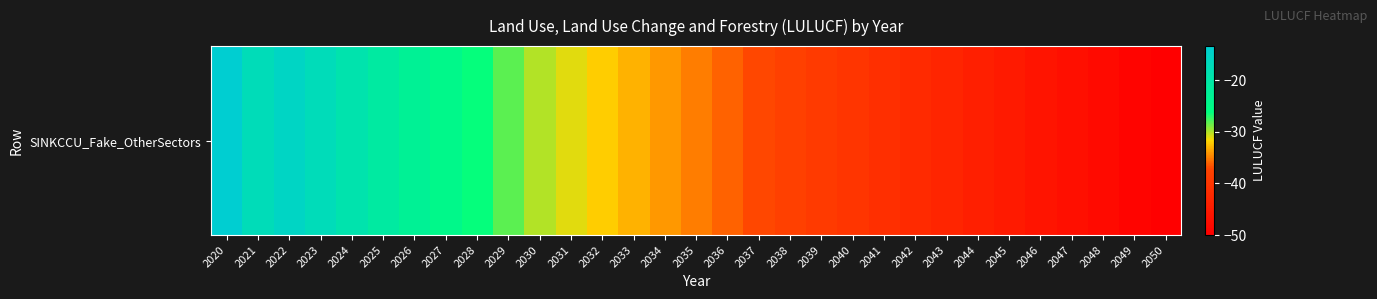

Reading left to right, transcribe all the data shown in this chart.

2020=-13.4	2021=-17.3	2022=-15.4	2023=-17.2	2024=-19.1	2025=-20.9	2026=-22.7	2027=-24.5	2028=-26.4	2029=-28.2	2030=-30.0	2031=-31.0	2032=-32.0	2033=-33.0	2034=-34.0	2035=-35.0	2036=-36.0	2037=-37.0	2038=-38.0	2039=-39.0	2040=-40.0	2041=-41.0	2042=-42.0	2043=-43.0	2044=-44.0	2045=-45.0	2046=-46.0	2047=-47.0	2048=-48.0	2049=-49.0	2050=-50.0